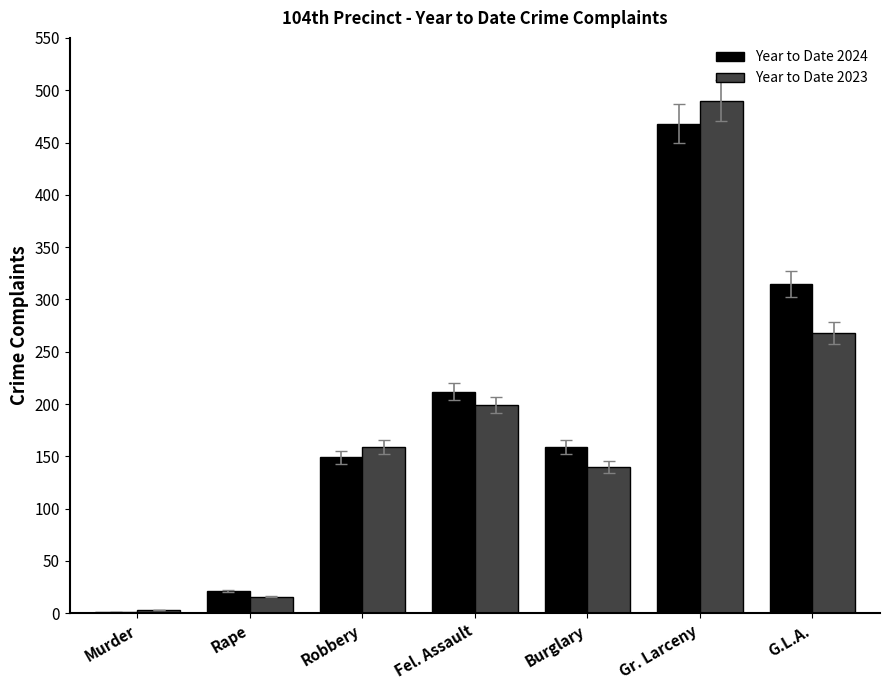

Reading right to left, list all the values displayed in this chart.

Year to Date 2024: 315	468	159	212	149	21	1
Year to Date 2023: 268	490	140	199	159	16	3